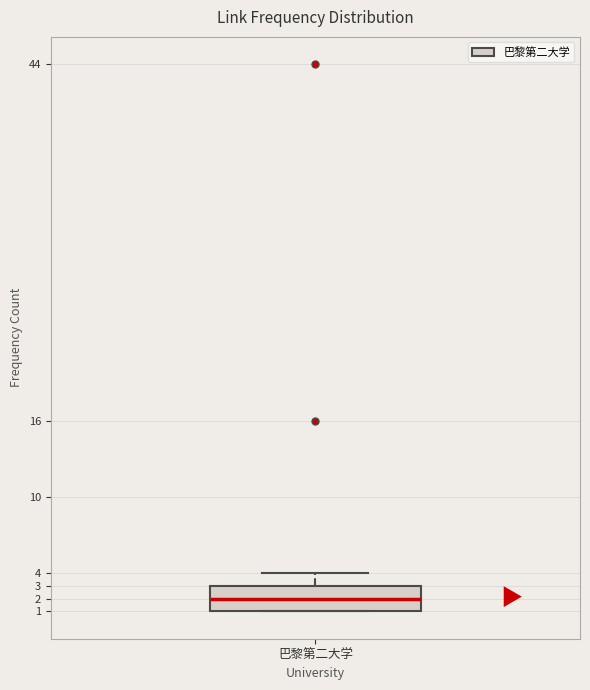

Transcribe this box plot: give where the median line is, the range the box spans, and where the two whiskers end, as read against the y-axis. The values are not printed on the chart, so give them approximately, as read against the axis.

median 2, box 1 to 3, whiskers 1 to 4